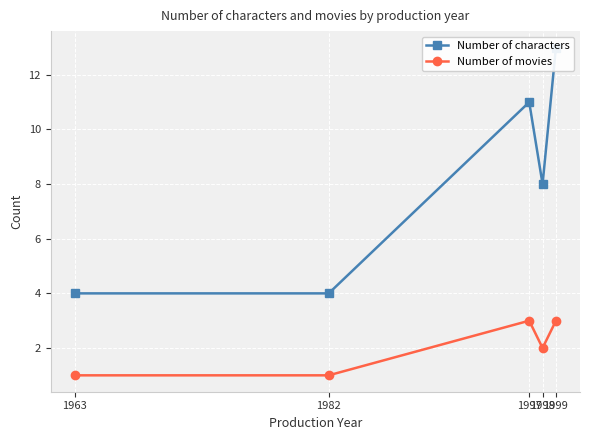

Rank the series at 1997 from lowest to highest value.

Number of movies, Number of characters